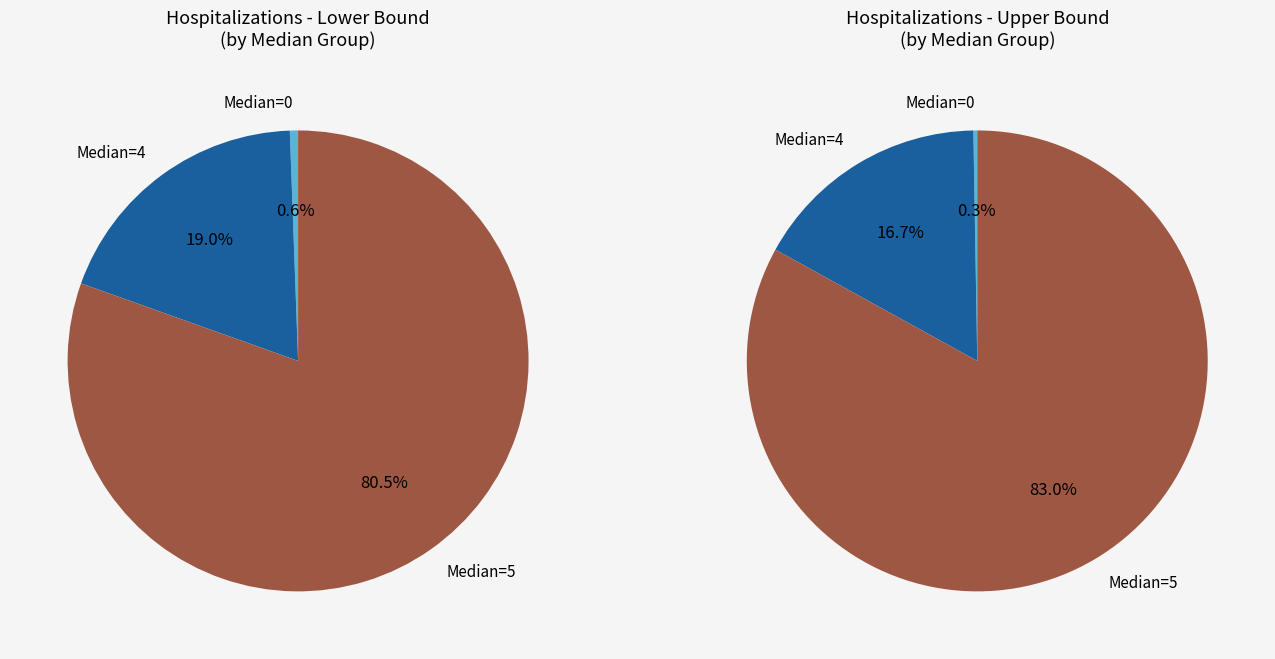

What is the smallest slice in the pie chart?

Median: 0